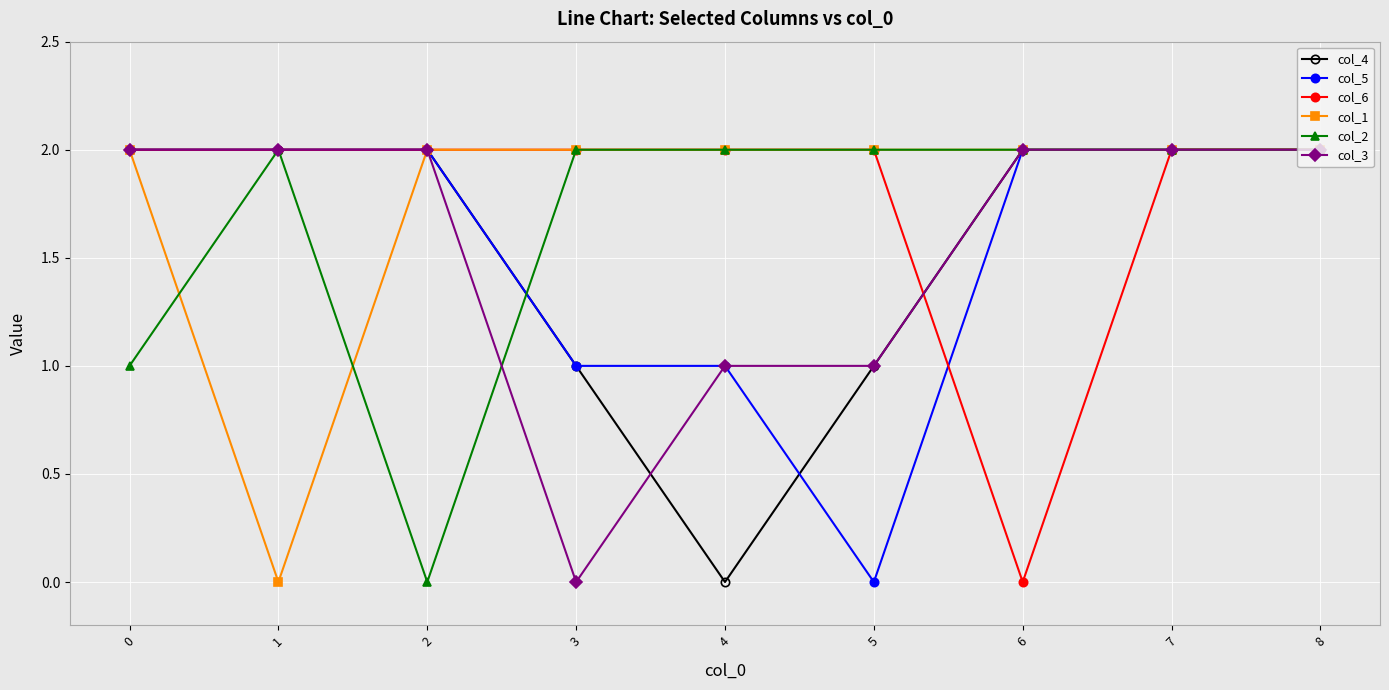

Count the col_2 values in the range 2 to 3.

7